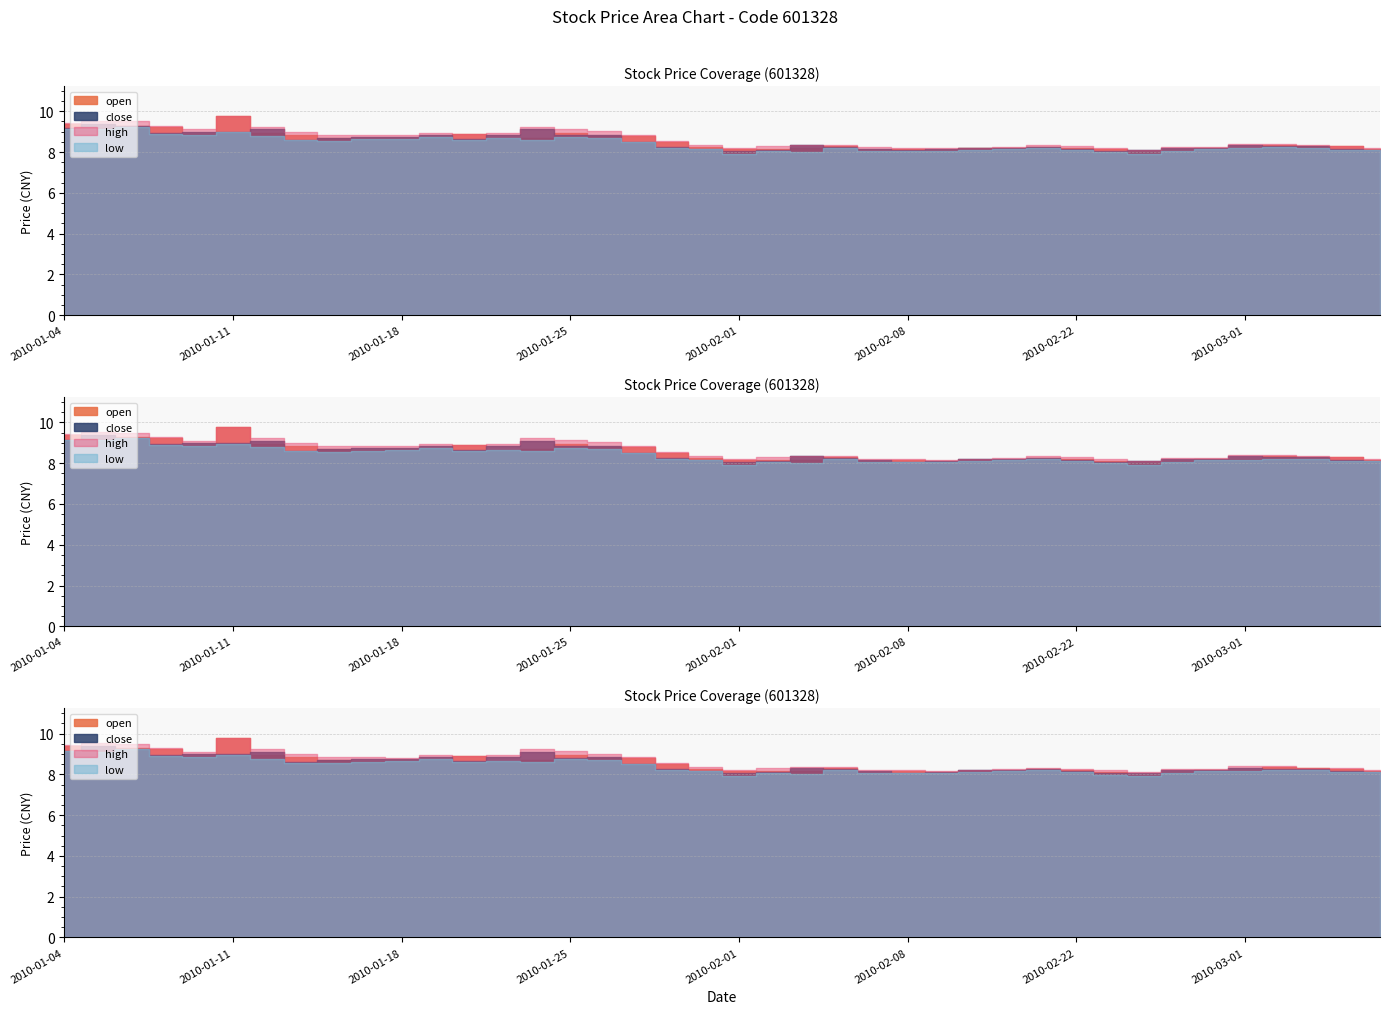

What is the value of the close point at the 10th from the left?

8.6